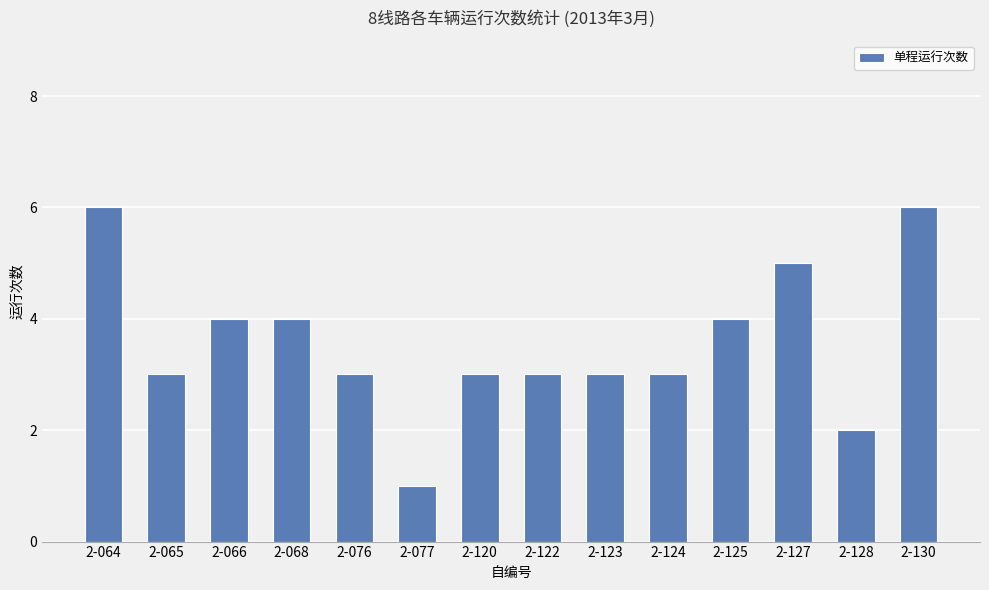

At which label does the data first exceed 3?

2-064